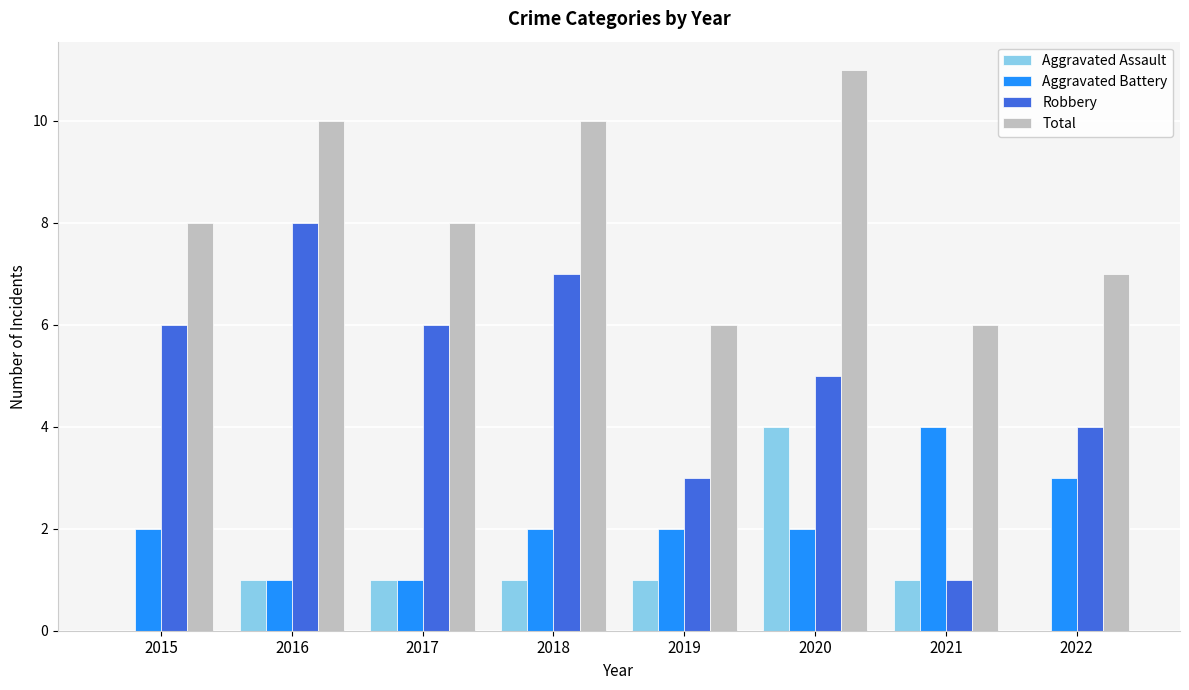

What is the average value of the Robbery series?

5